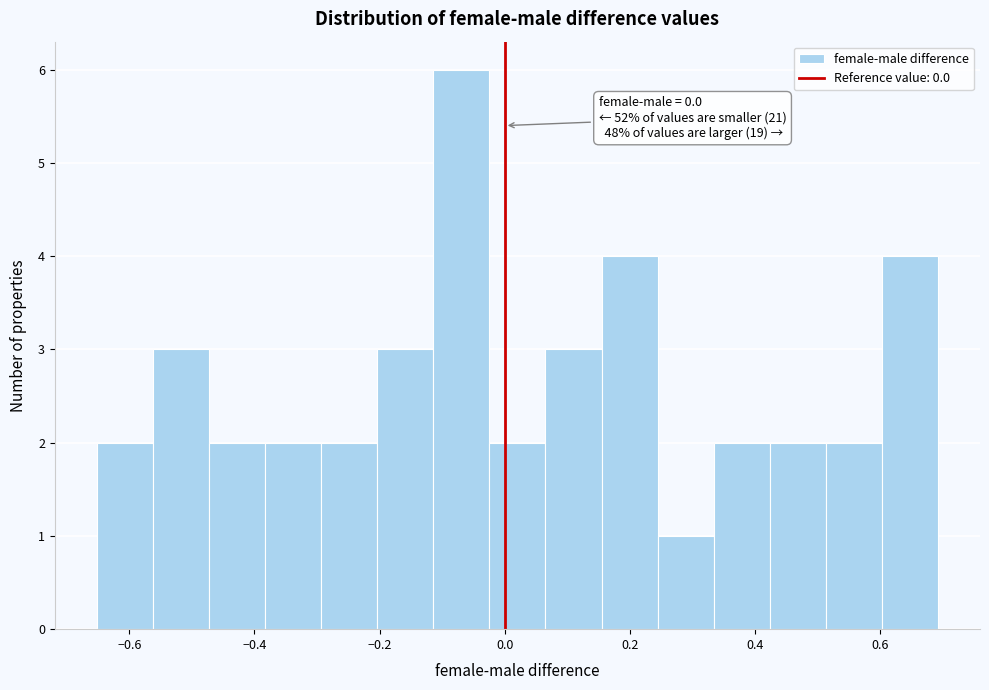

Which range on the x-axis has the tallest bar?

-0.12 to -0.02